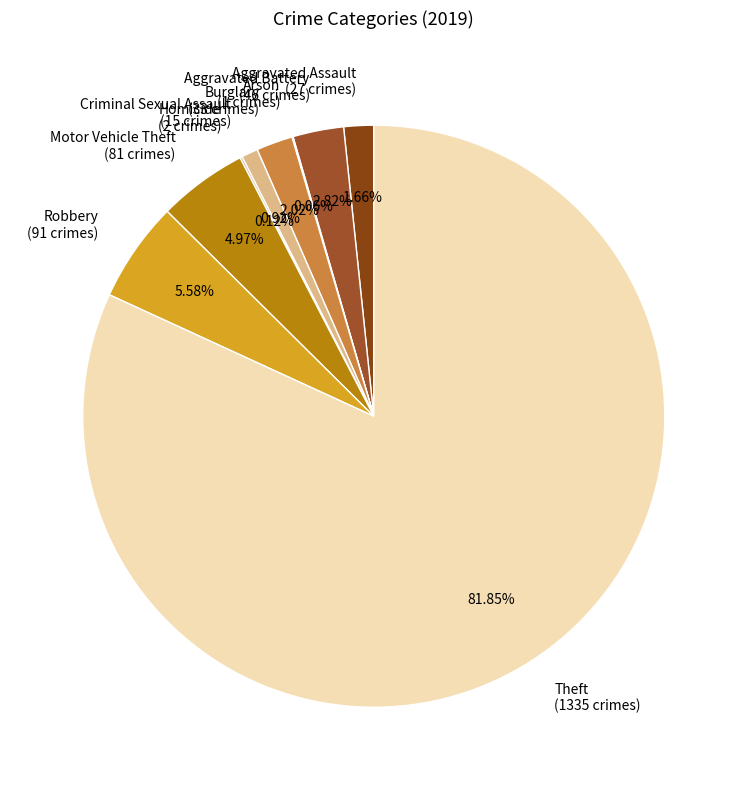

Is Motor Vehicle Theft the majority of the pie?

No